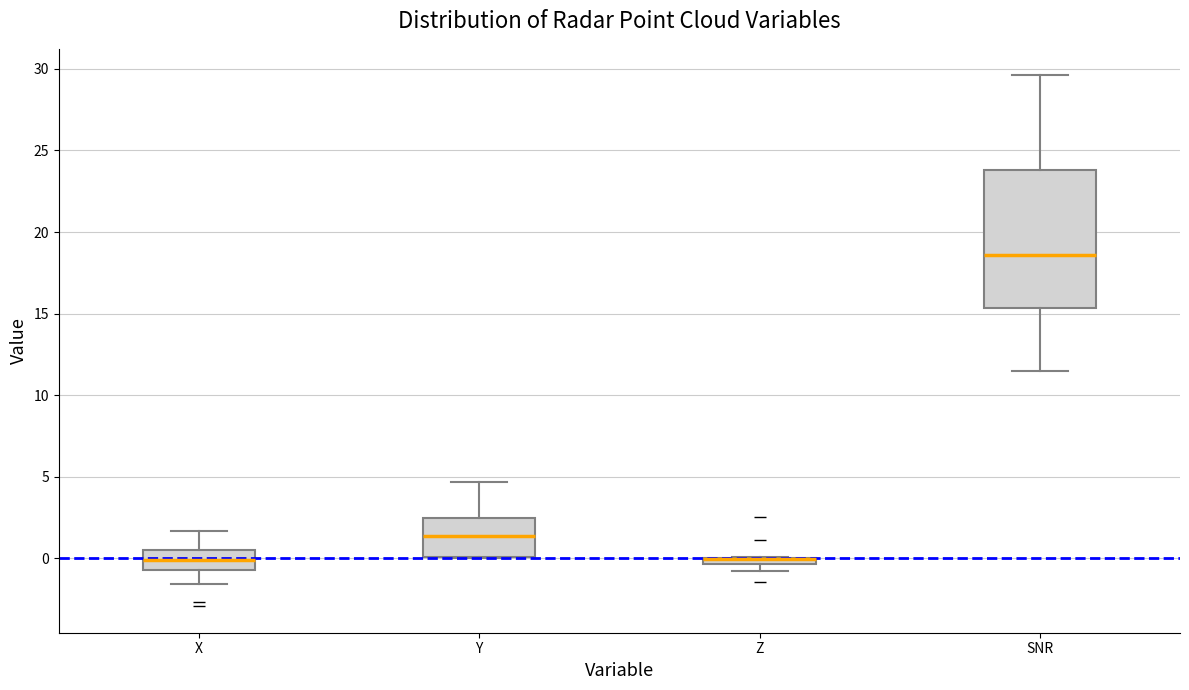

Where is the upper edge of the box for Z on the y-axis? The values are not printed on the chart, so give them approximately, as read against the axis.

0.0